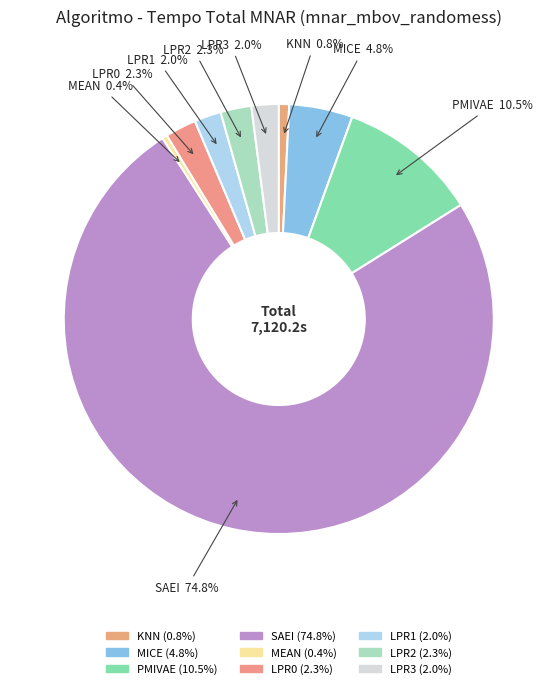

Approximately how many times larger is the value at MICE compared to LPR1?

2.4